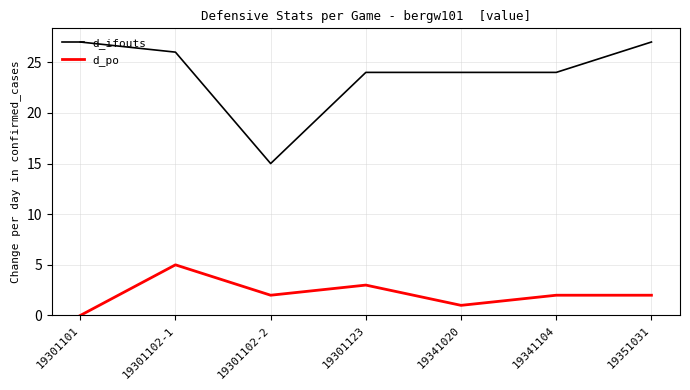

What is the highest value of the d_ifouts series?

27